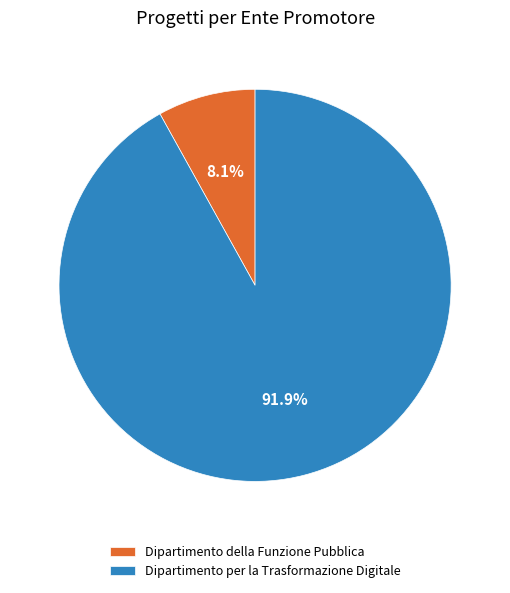

Do Dipartimento della Funzione Pubblica and Dipartimento per la Trasformazione Digitale together represent more than half of the pie?

Yes